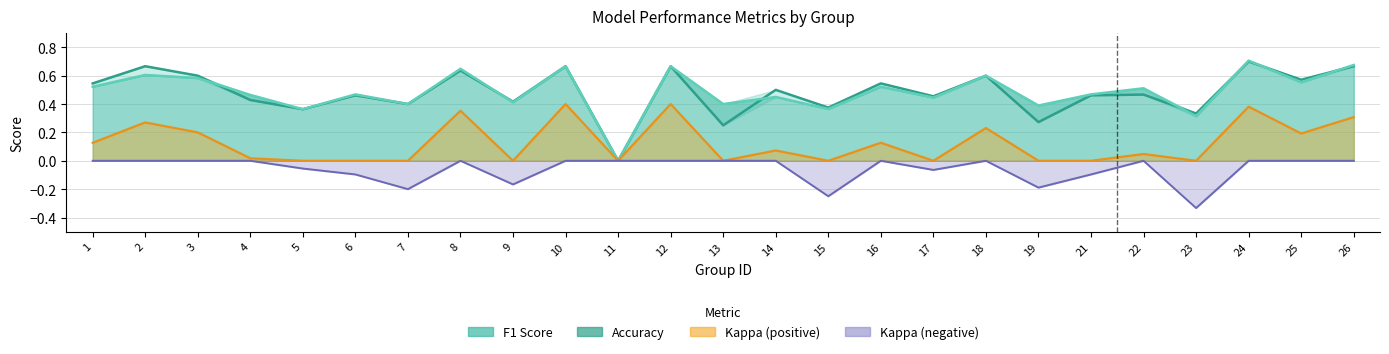

The kappa (positive) series shows 0.0 at 22. True or false?

True